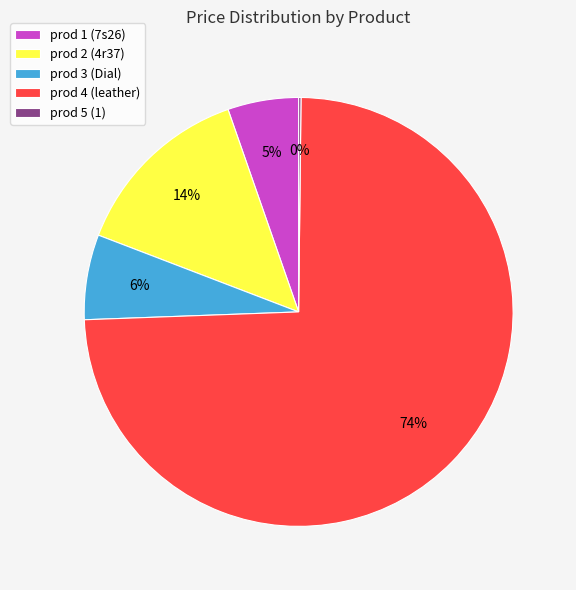

Which has a higher value, prod 3 (Dial) or prod 1 (7s26)?

prod 3 (Dial)